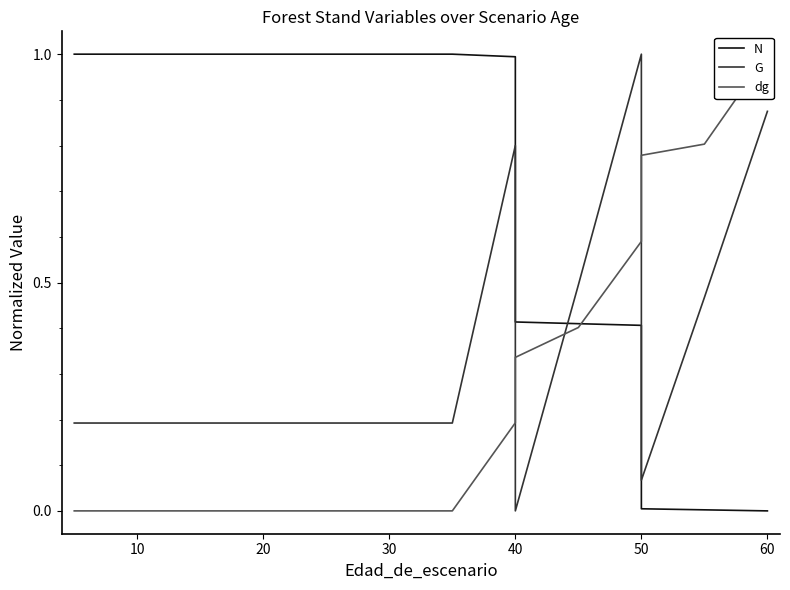

True or false: N and G intersect in this chart.

True